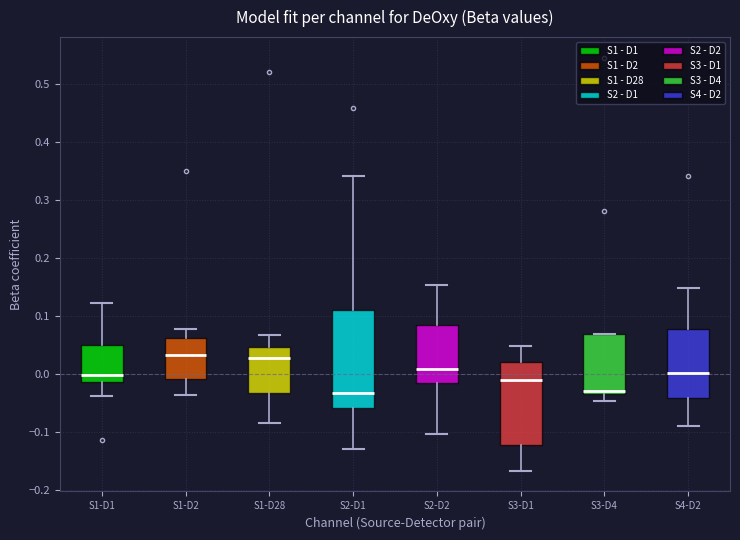

Where does the median line of the box for S1-D28 sit on the y-axis? The values are not printed on the chart, so give them approximately, as read against the axis.

0.03